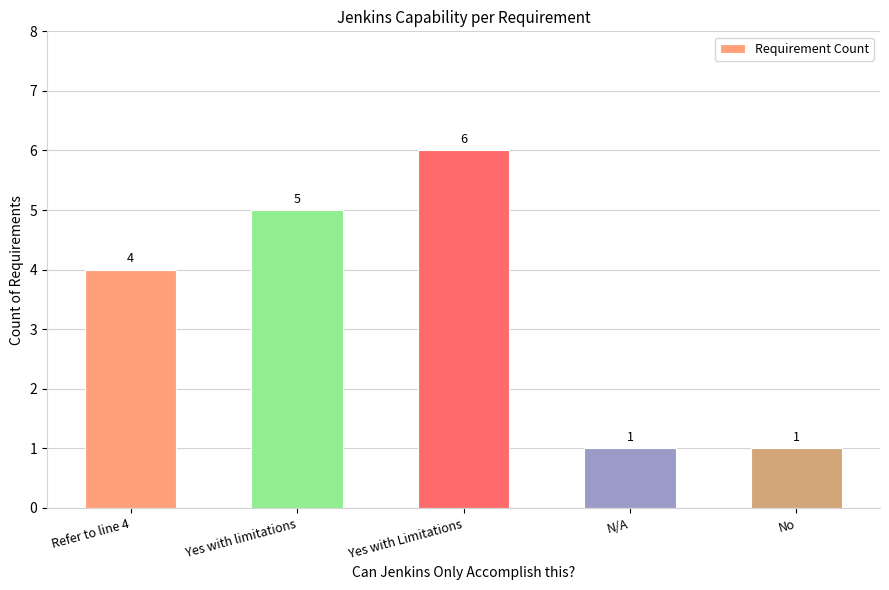

The value at N/A is 1. True or false?

True